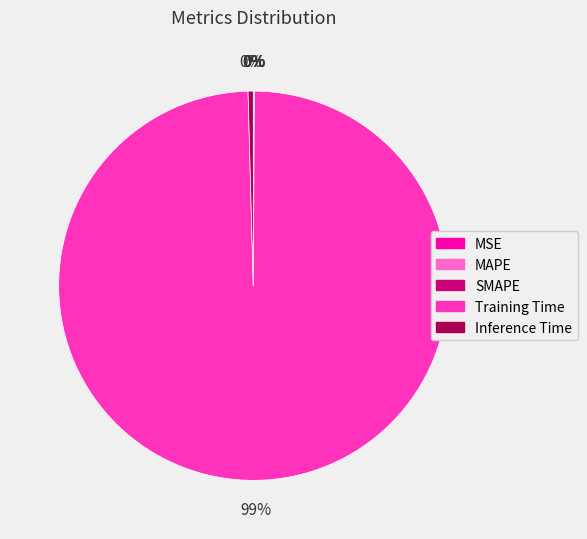

The Training Time slice represents 99% of the pie. True or false?

True